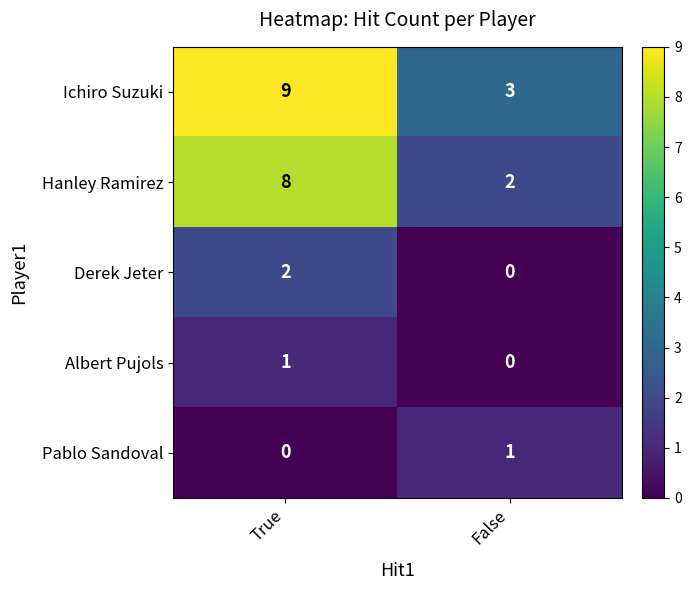

List the labels in order of Hanley Ramirez value, smallest first.

False, True